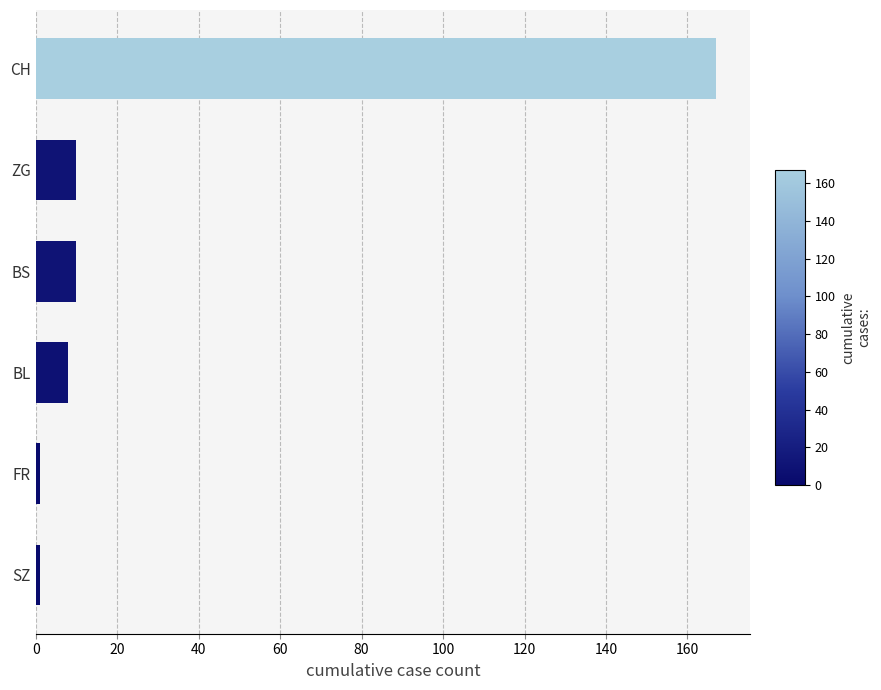

What is the greatest value displayed?

167